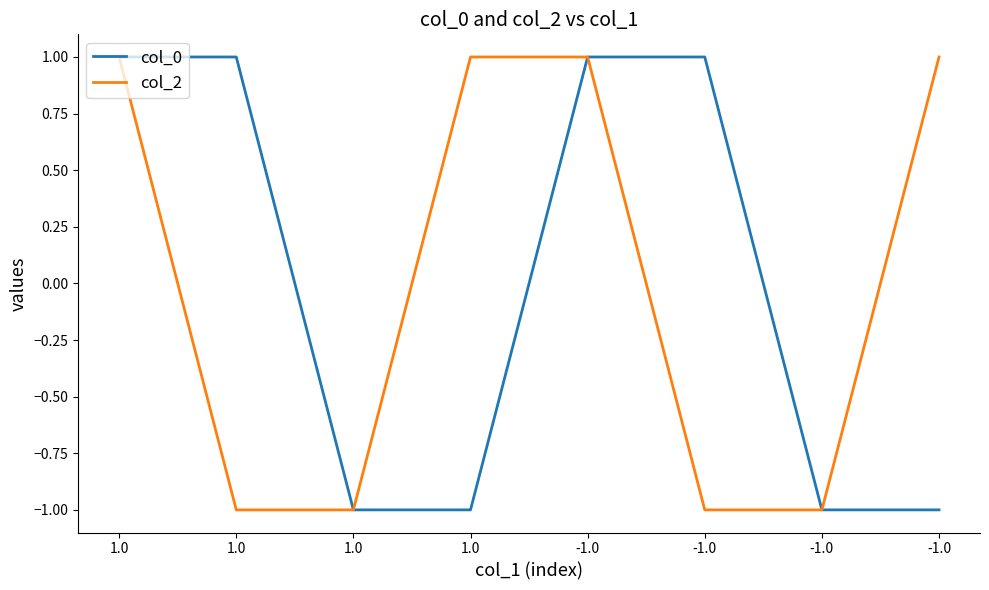

How many categories are shown in the chart?

8